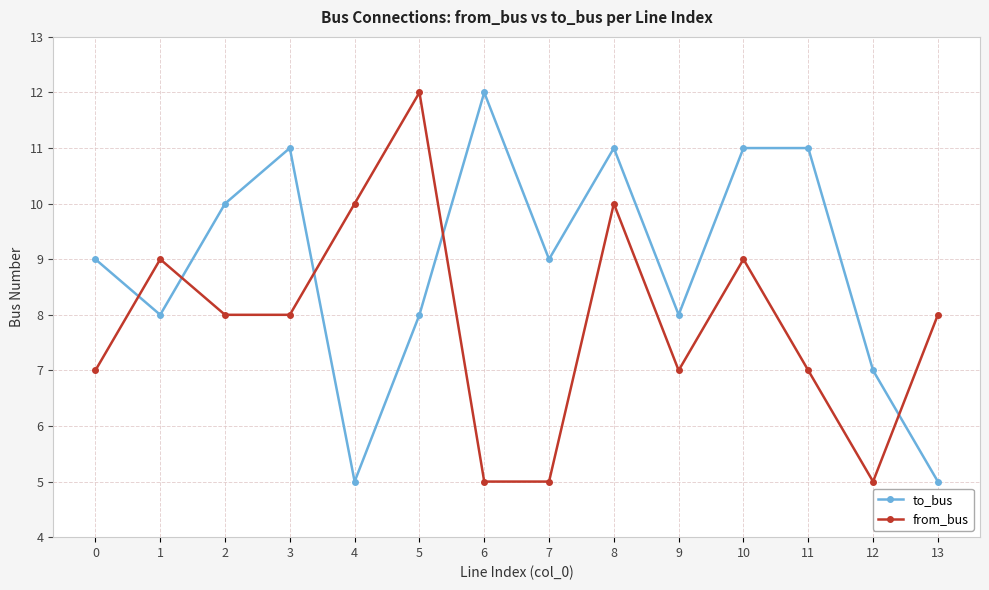

List the series in order of their overall mean, highest first.

to_bus, from_bus